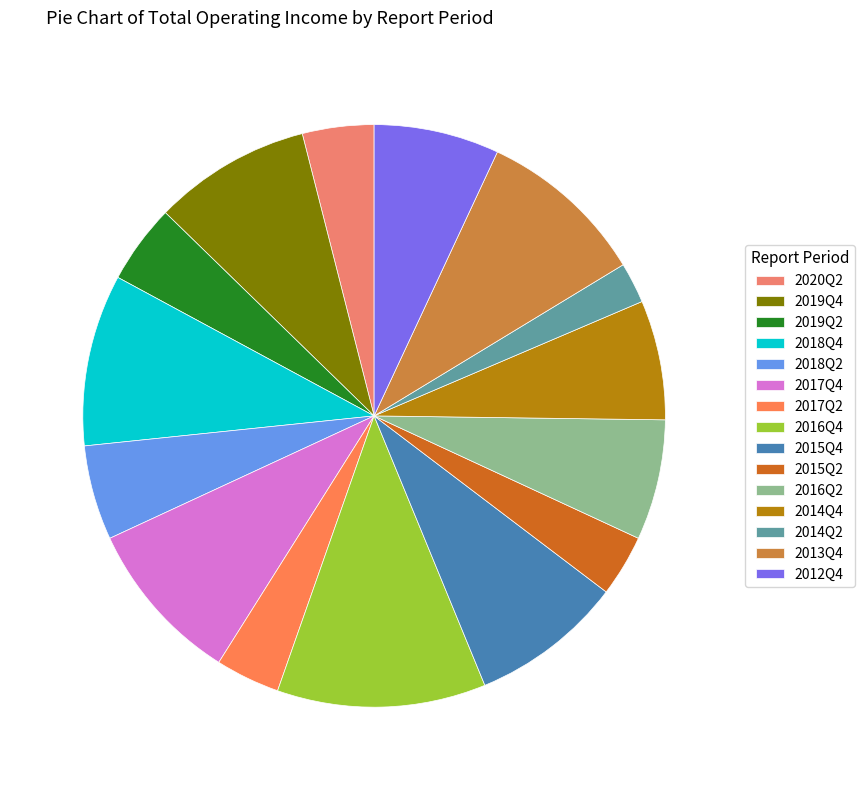

To the nearest percent, what is the difference between the 2020Q2 and 2017Q4 slice percentages?

5%